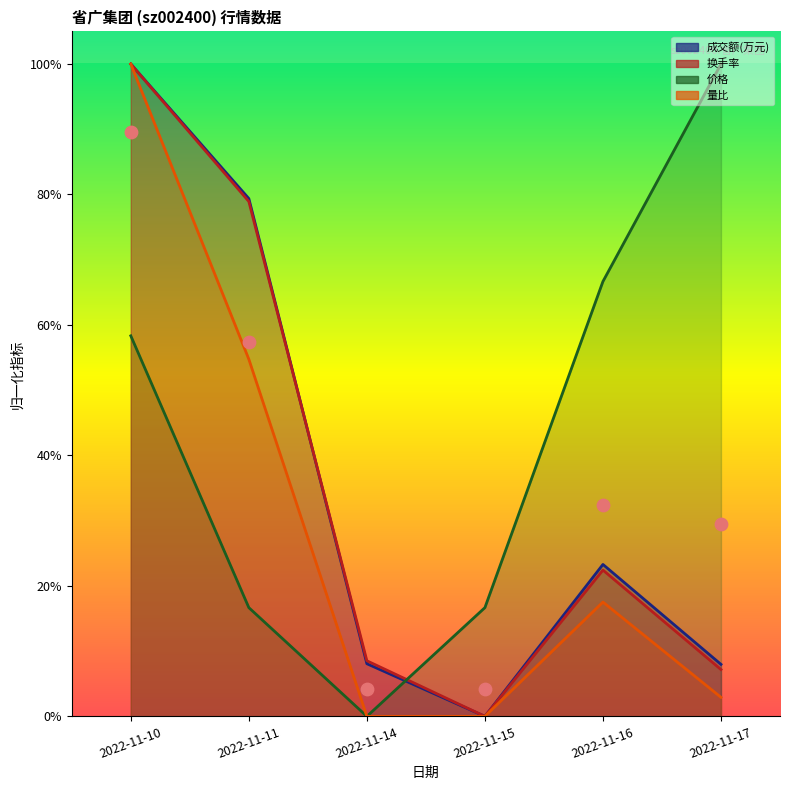

What are all the series names shown in the legend?

成交额(万元), 换手率, 价格, 量比